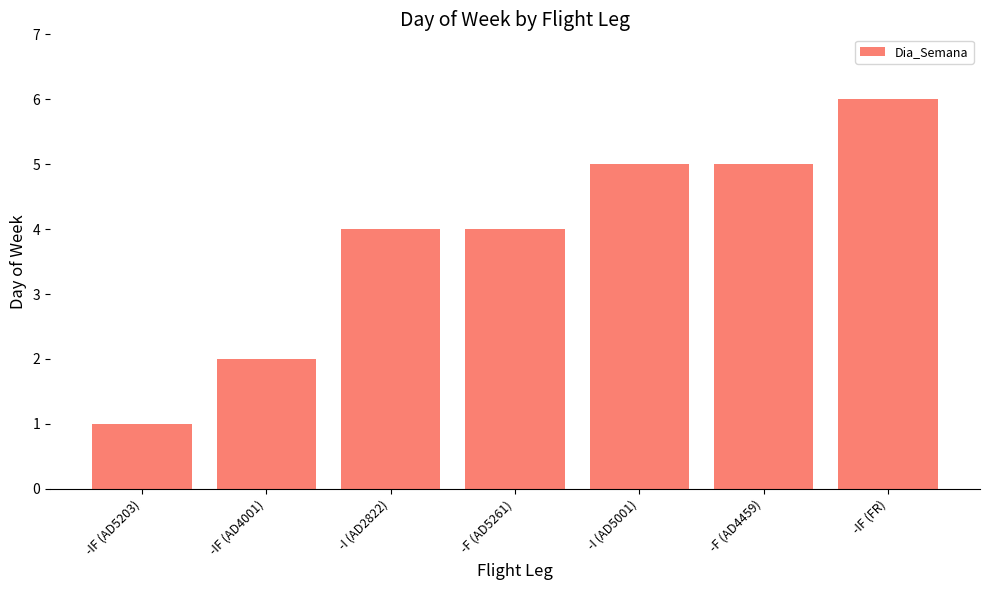

What position from the left is -IF (FR)?

7